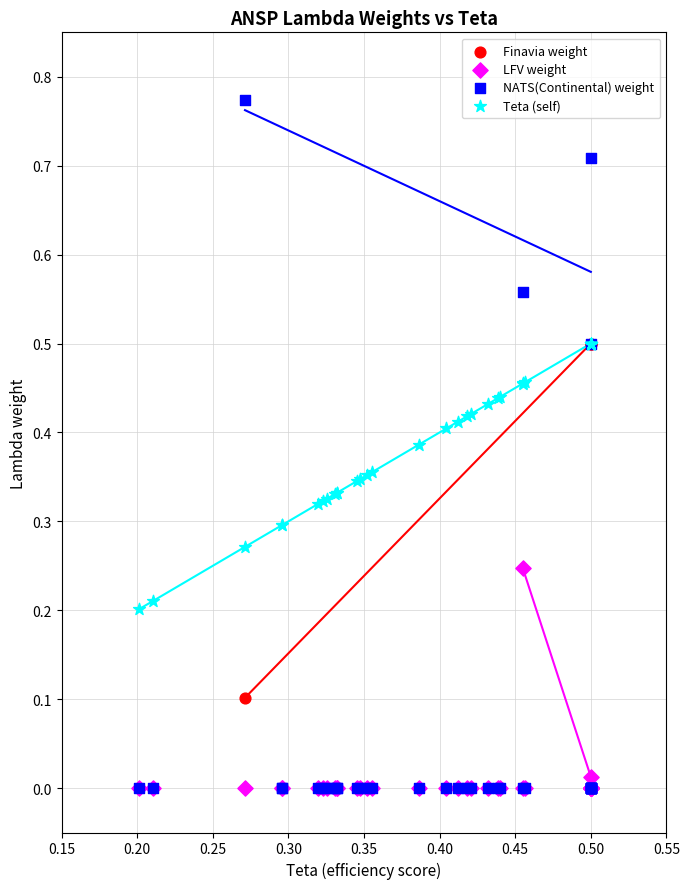

What are all the series names shown in the legend?

Finavia weight, LFV weight, NATS(Continental) weight, Teta (self)